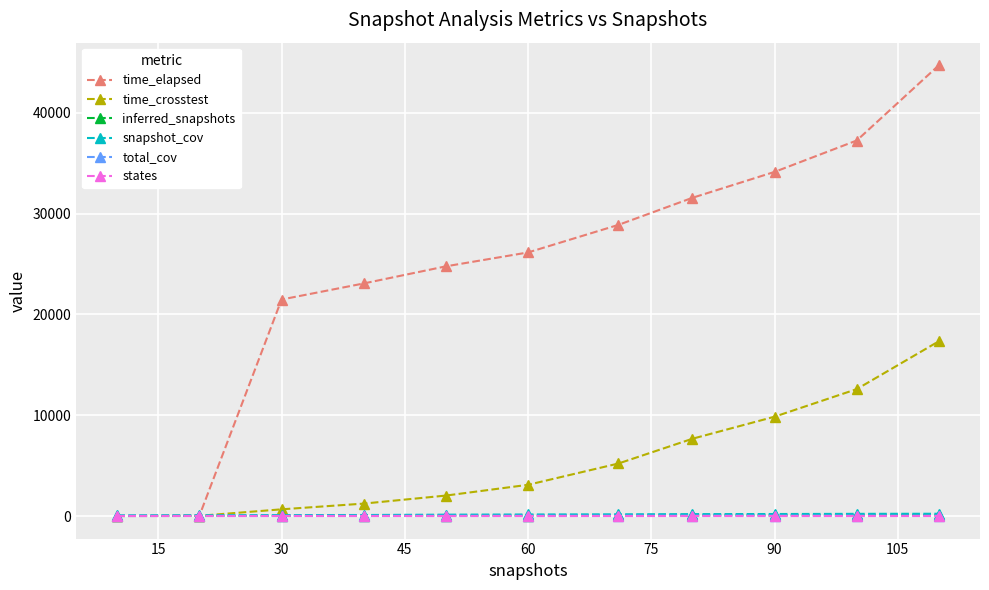

How many distinct data groups are displayed?

6